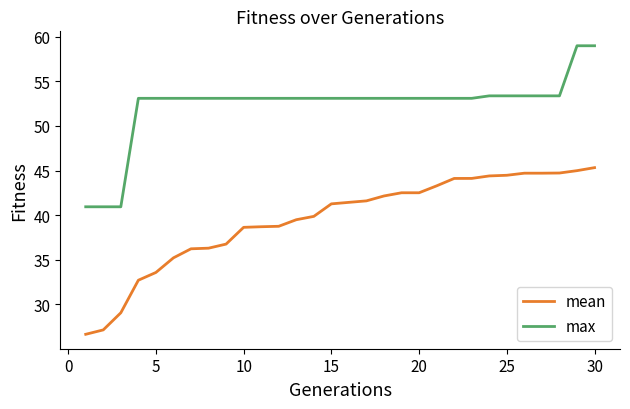

True or false: max and mean cross at least once.

False